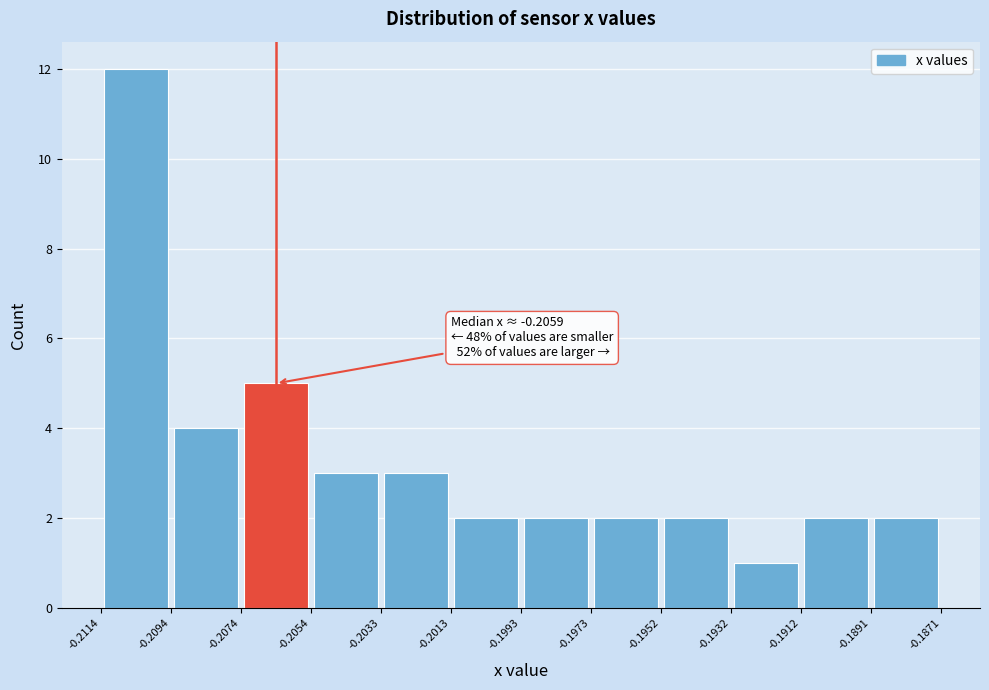

Which range on the x-axis has the tallest bar?

-0.2114 to -0.2094